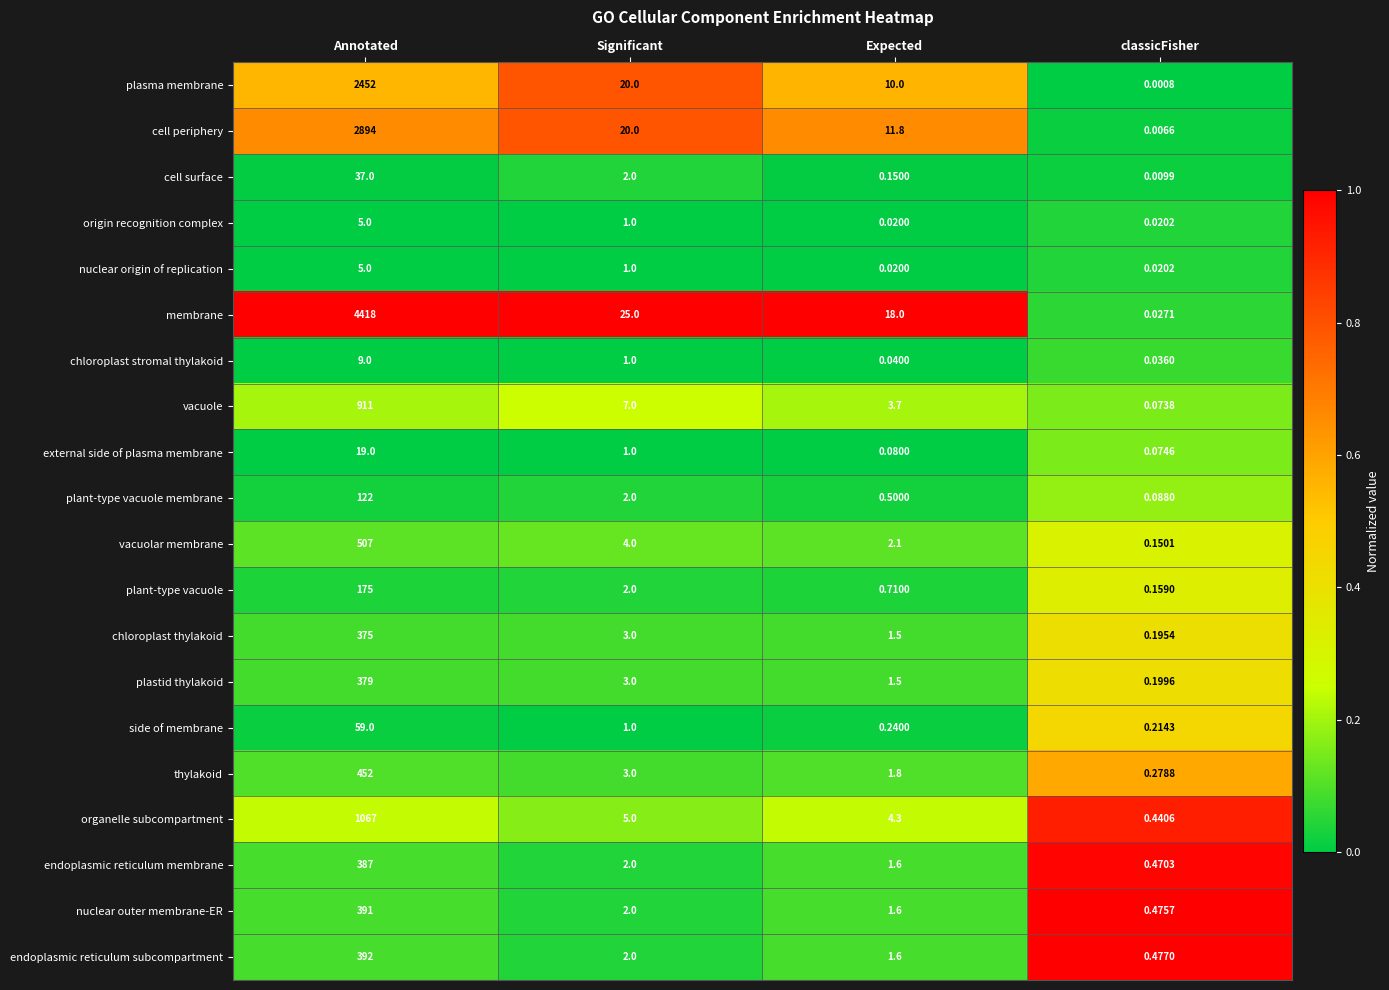

Between Annotated and Significant, which series saw the biggest shift?

membrane